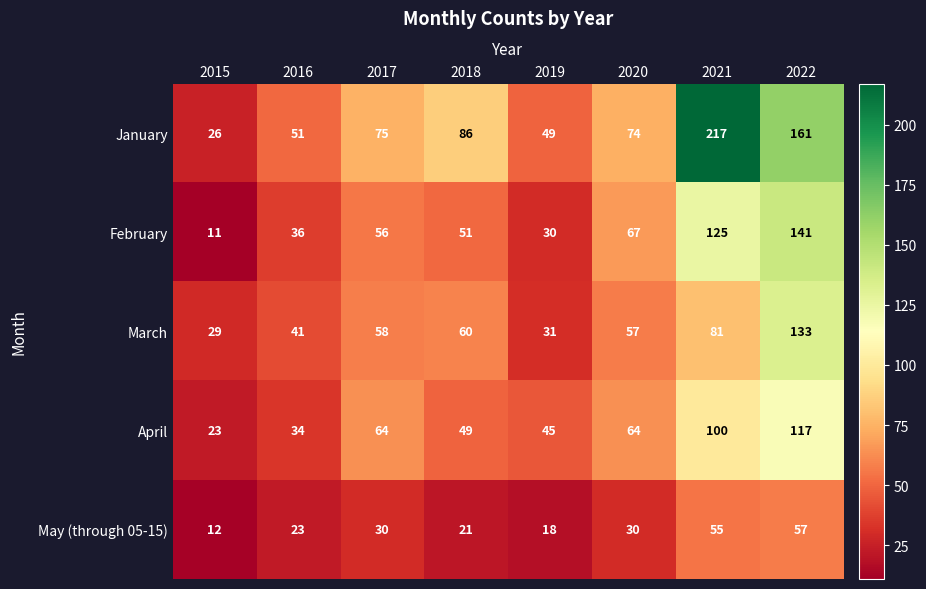

What is the greatest value displayed?

217